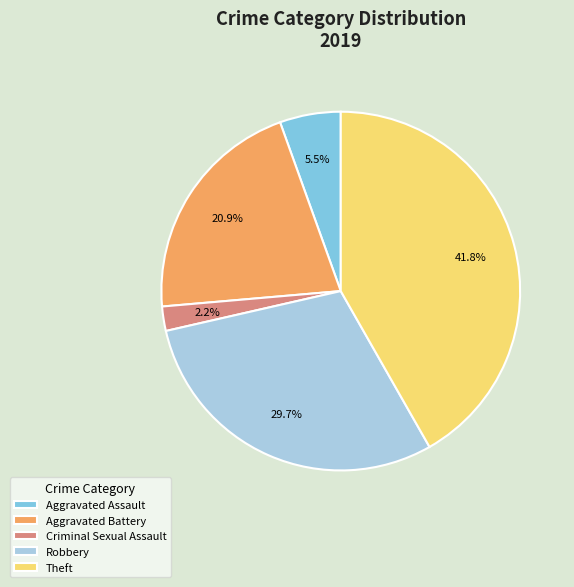

Is Theft the majority of the pie?

No